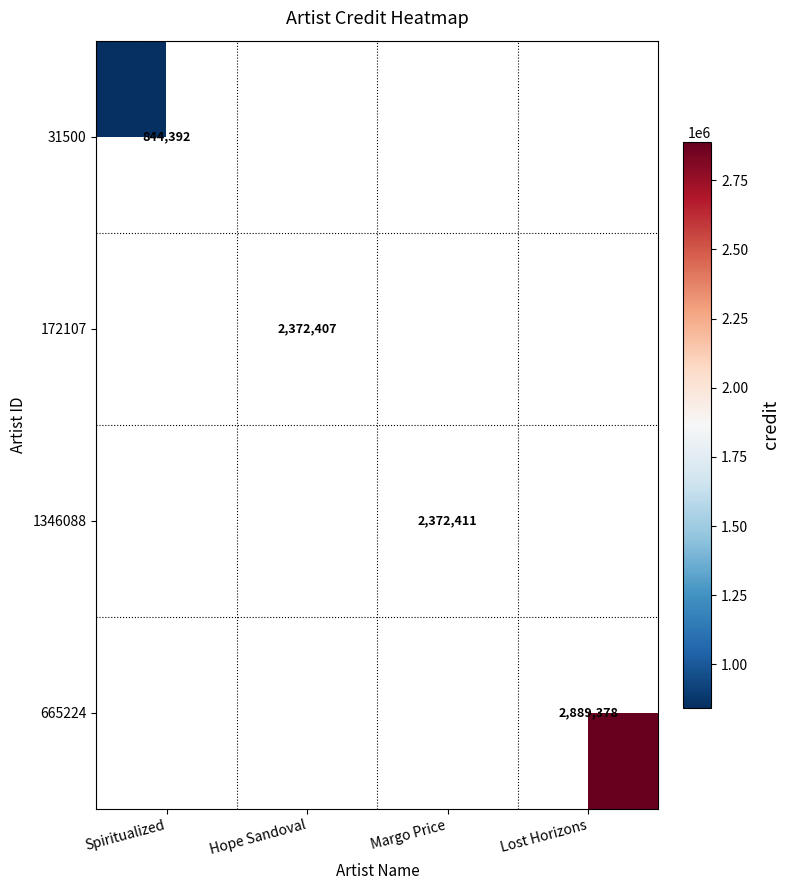

The value of 1346088 at Margo Price is 2372411. True or false?

True